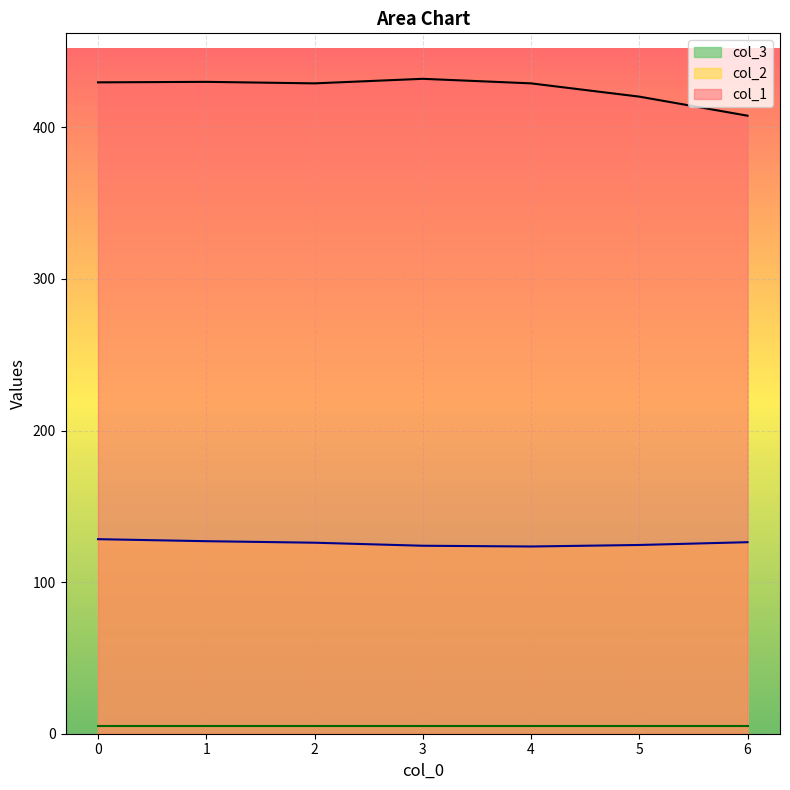

What is the value of the col_3 point at the 3rd from the left?

5